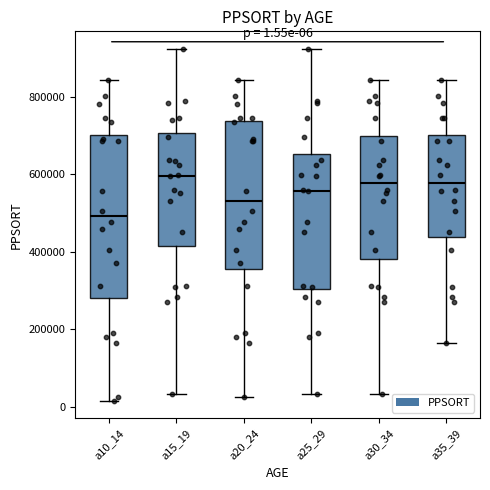

Comparing the boxes themselves (not the whiskers), which one is the tallest?

a10_14